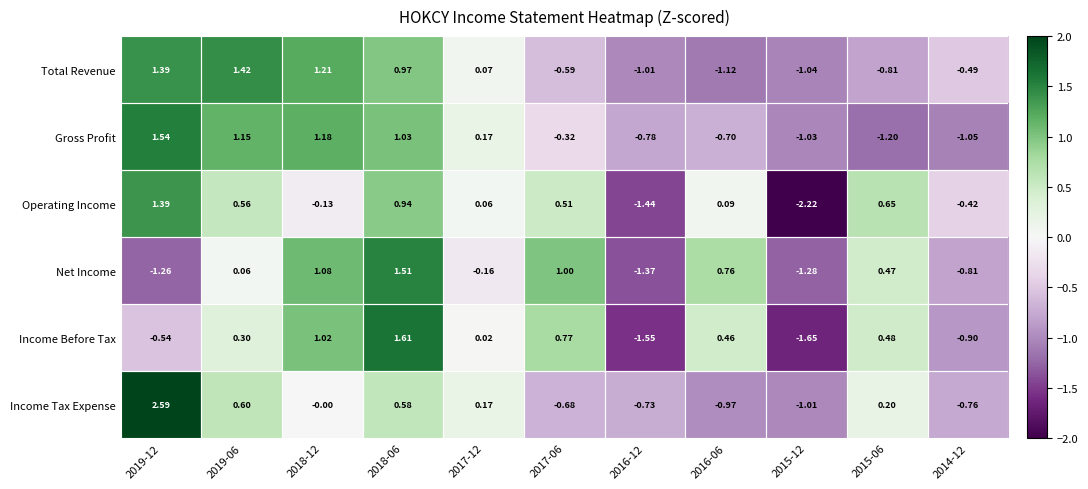

Which series has the largest total across all categories?

Income Before Tax